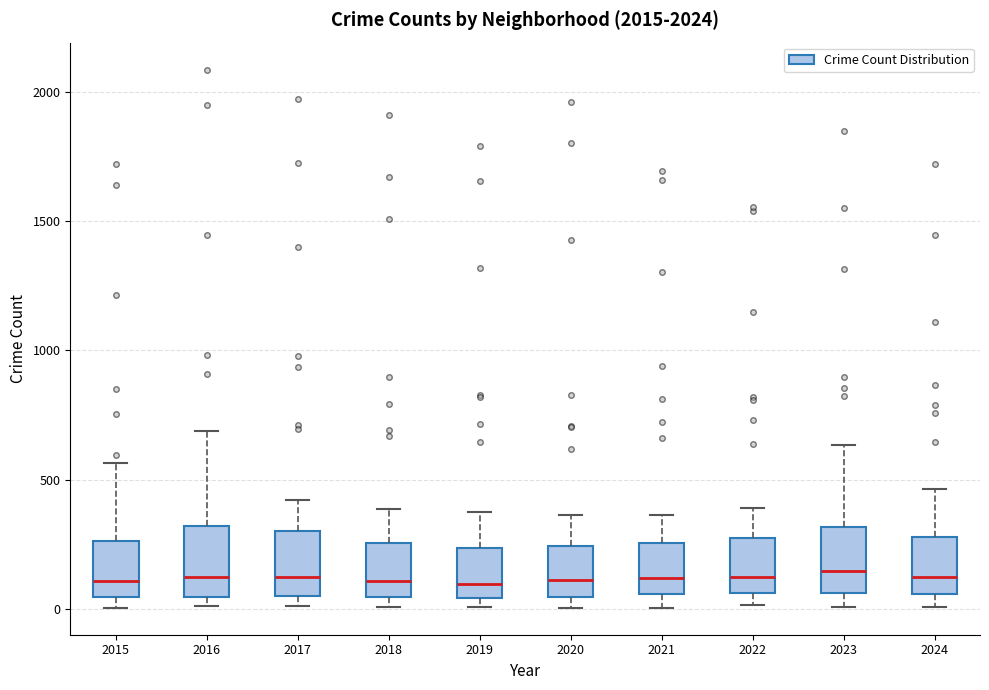

Reading left to right, read every box against the y-axis: the position of its median line, the range the box covers, and the ends of its whiskers. The values are not printed on the chart, so give them approximately, as read against the axis.

2015: median 100, box 50 to 250, whiskers 0 to 550
2016: median 150, box 50 to 300, whiskers 0 to 700
2017: median 100, box 50 to 300, whiskers 0 to 400
2018: median 100, box 50 to 250, whiskers 0 to 400
2019: median 100, box 50 to 250, whiskers 0 to 400
2020: median 100, box 50 to 250, whiskers 0 to 350
2021: median 100, box 50 to 250, whiskers 0 to 350
2022: median 100, box 50 to 250, whiskers 0 to 400
2023: median 150, box 50 to 300, whiskers 0 to 650
2024: median 150, box 50 to 300, whiskers 0 to 450